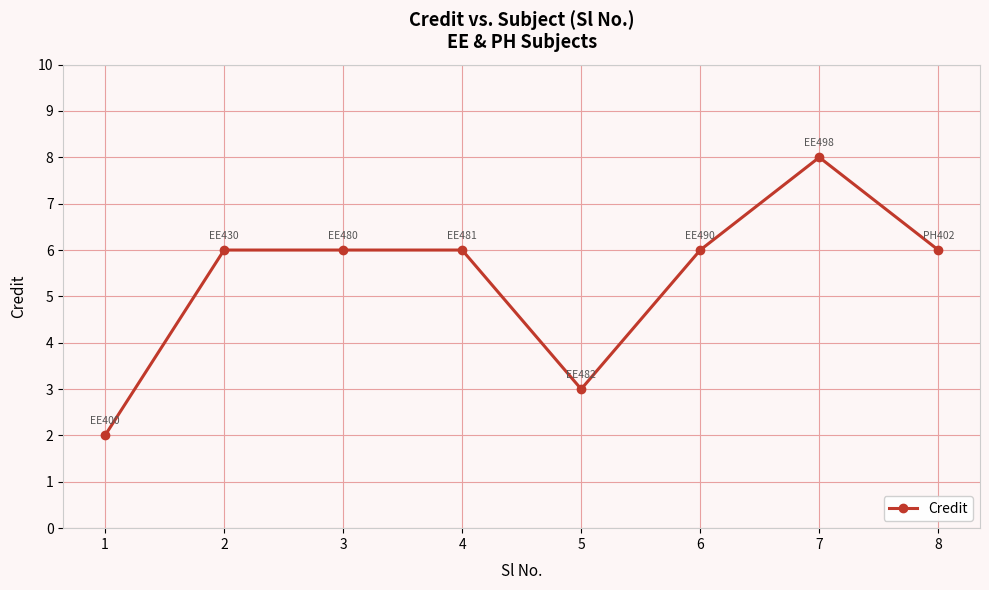

Is it true that the value at 2 is 6?

True